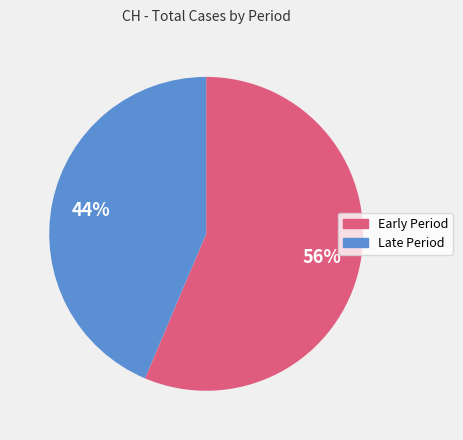

To the nearest percent, what is the average slice percentage?

50%